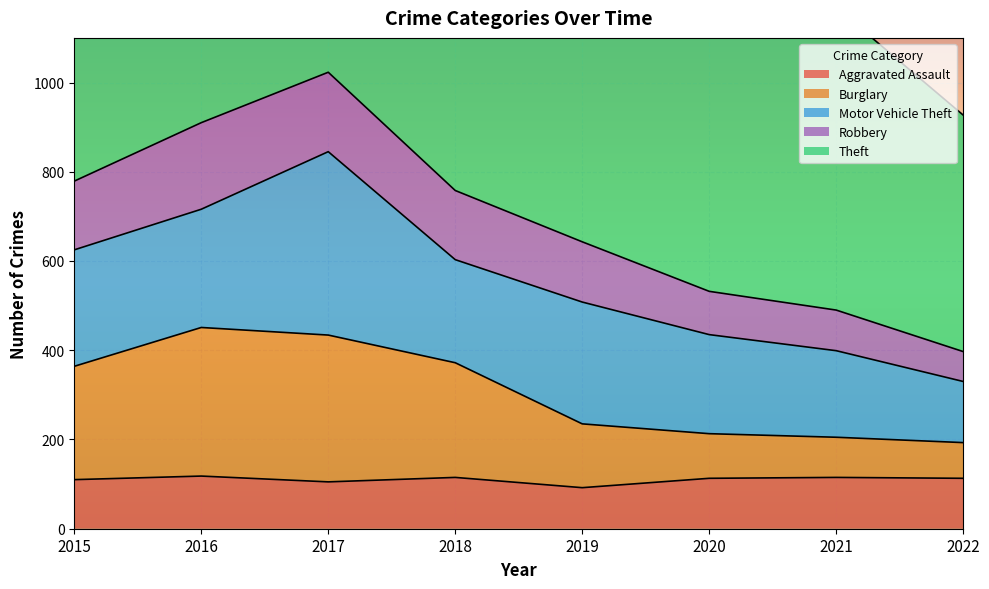

What is the maximum value shown in the chart?

1915